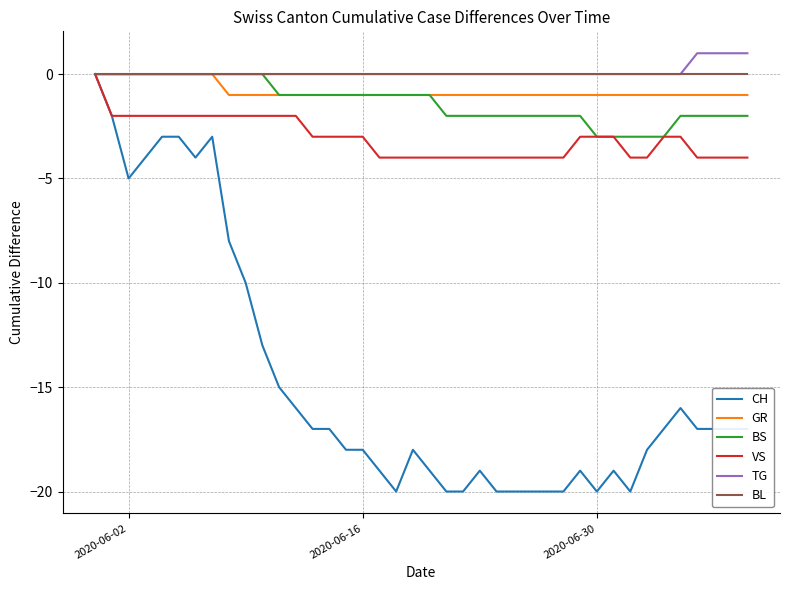

Which series has the widest spread of values?

CH